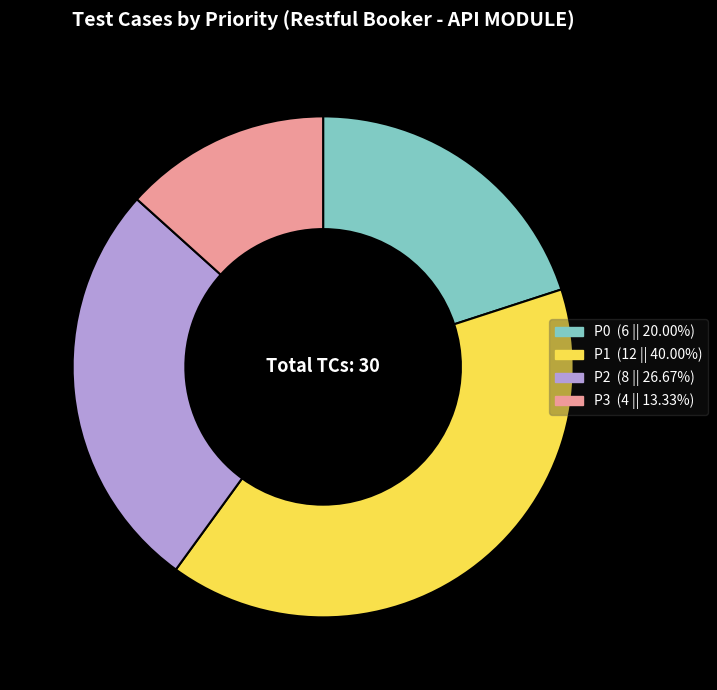

How many segments does this pie chart have?

4